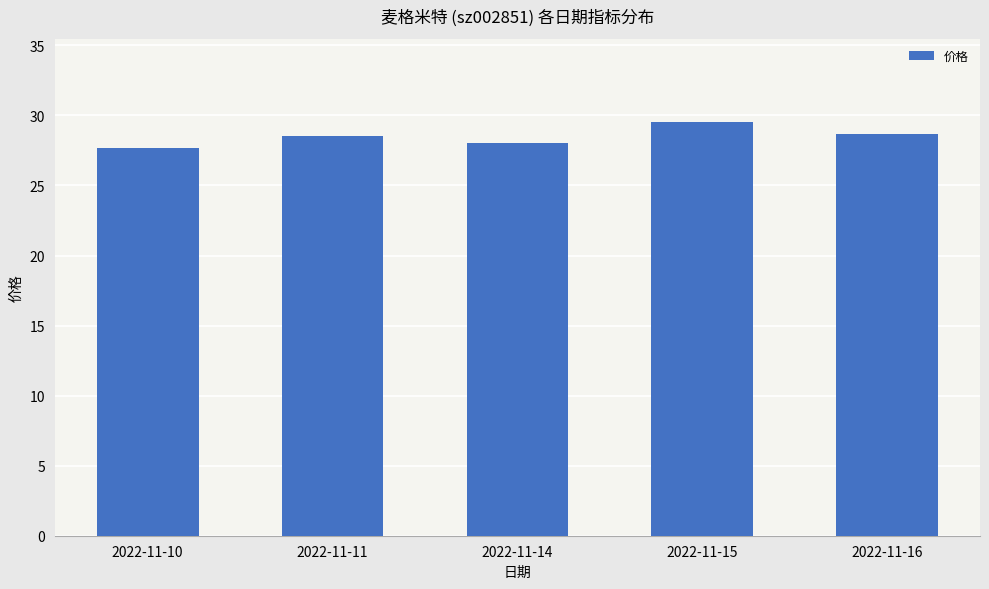

What is the ratio of the value at 2022-11-11 to the value at 2022-11-16?

1.0